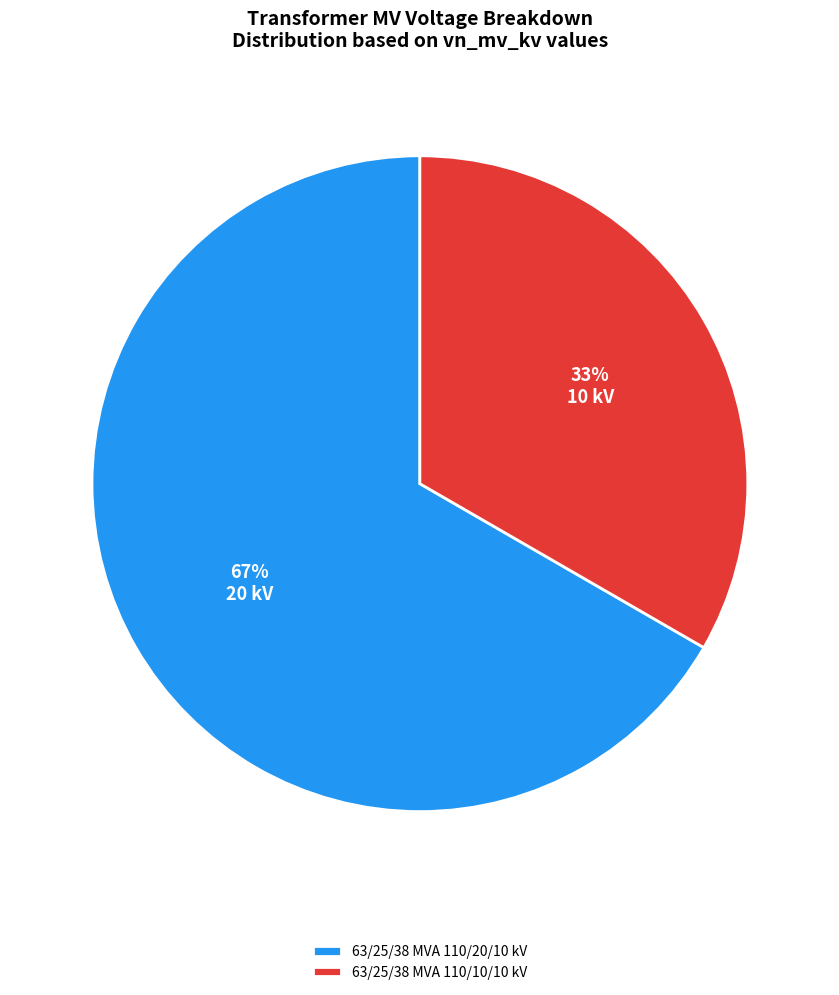

True or false: 63/25/38 MVA 110/20/10 kV accounts for 67% of the total.

True